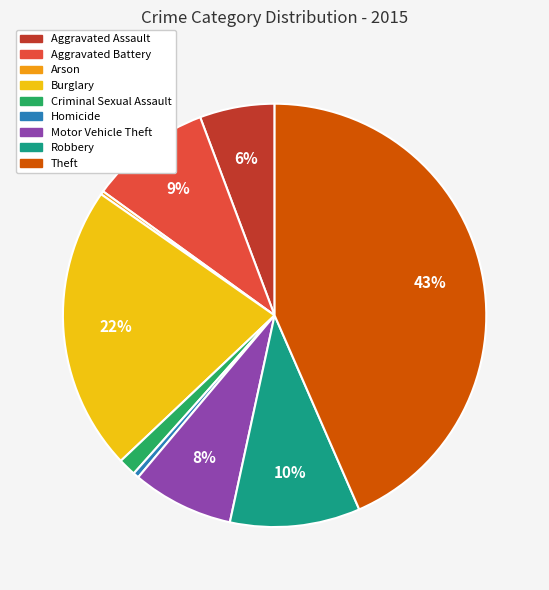

True or false: Motor Vehicle Theft accounts for 18% of the total.

False